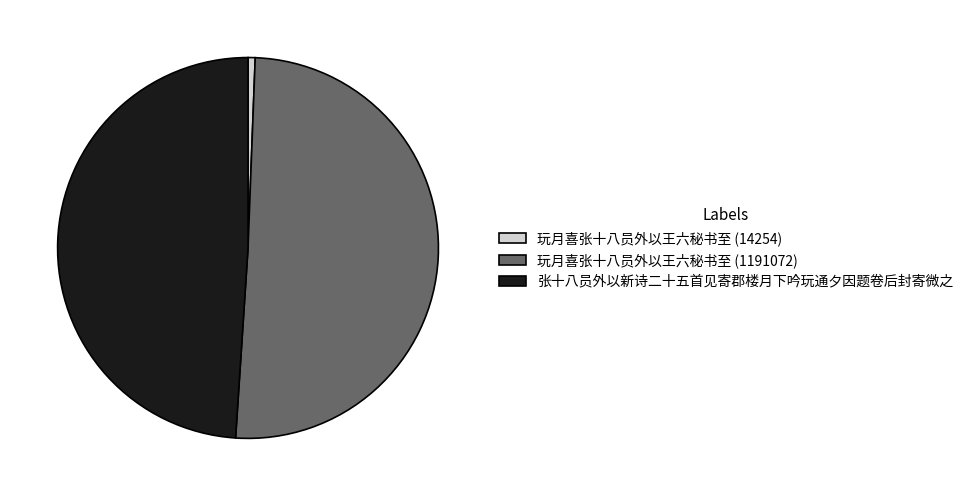

Between 玩月喜张十八员外以王六秘书至 (14254) and 玩月喜张十八员外以王六秘书至 (1191072), which is larger?

玩月喜张十八员外以王六秘书至 (1191072)